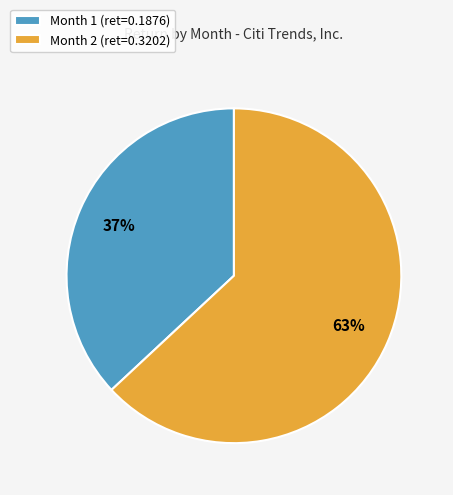

To the nearest percent, what is the average slice percentage?

50%